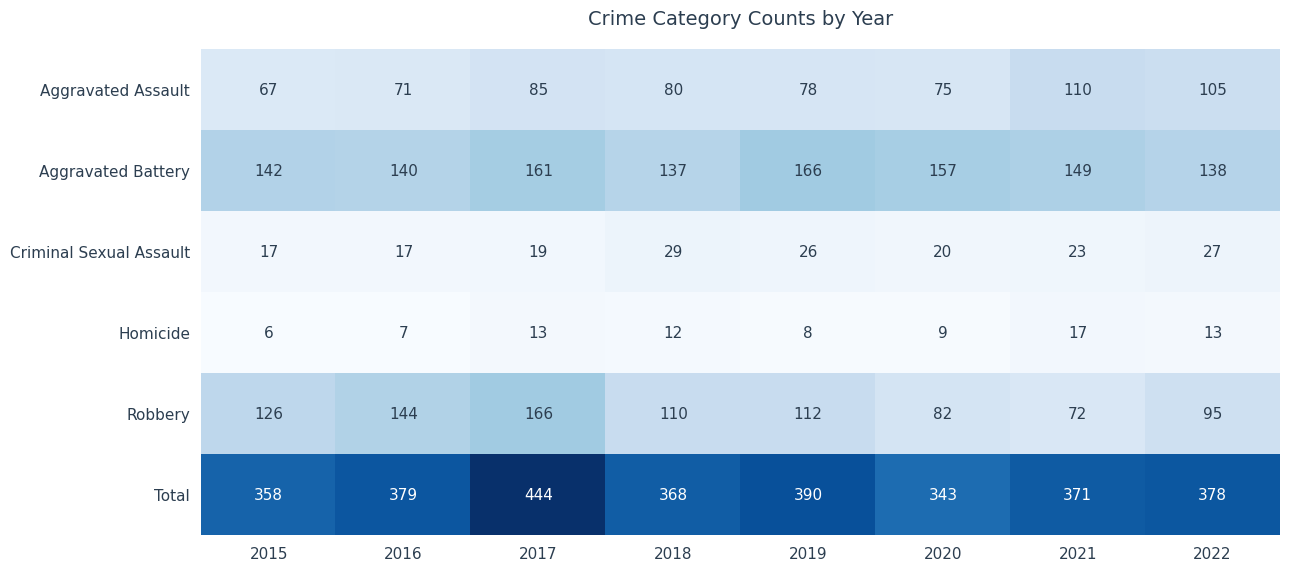

True or false: Aggravated Assault has a value of 85 at 2017.

True